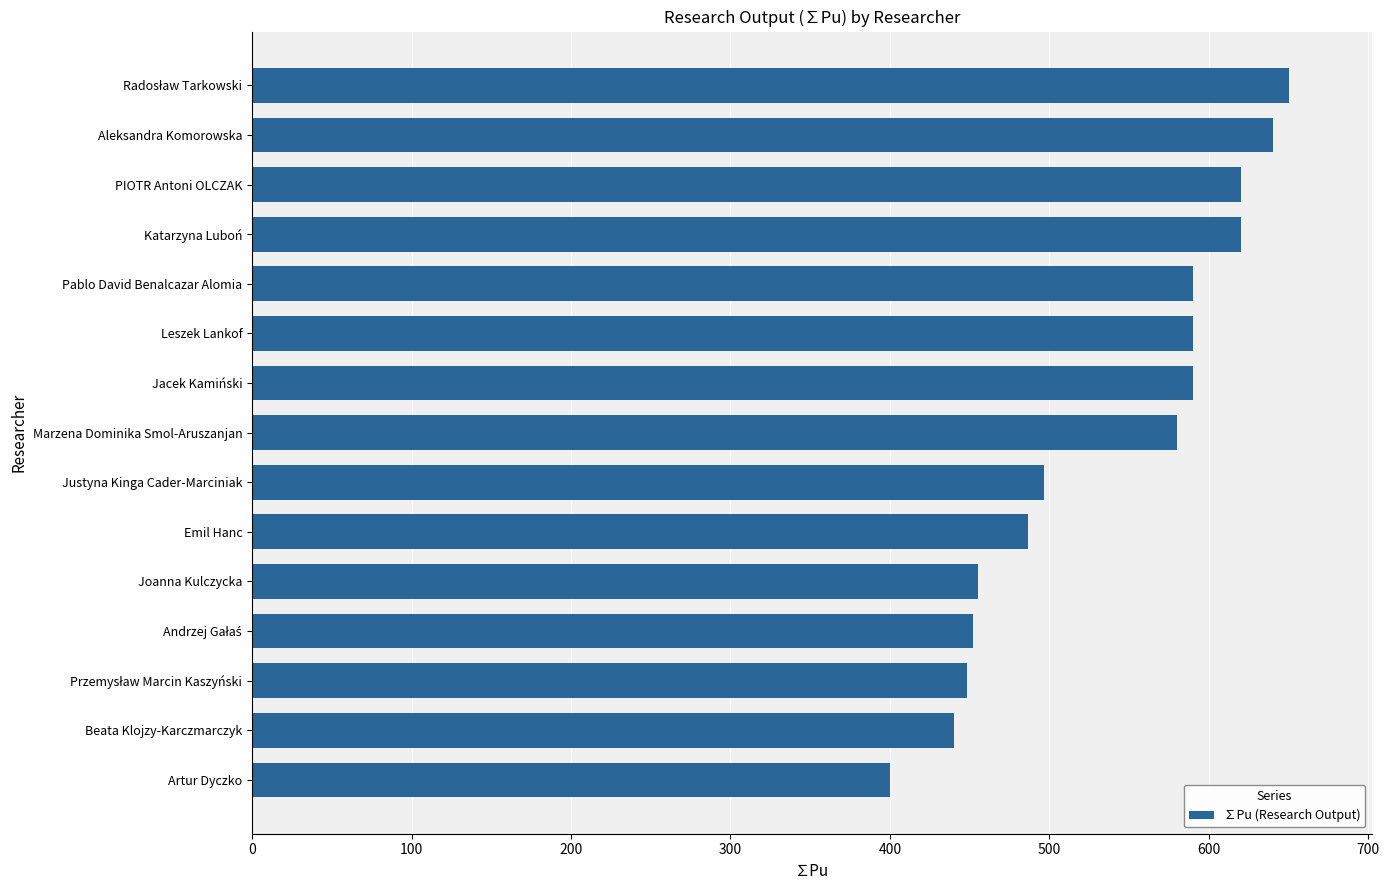

What is the sum of the values at Pablo David Benalcazar Alomia and Katarzyna Luboń?

1210.0